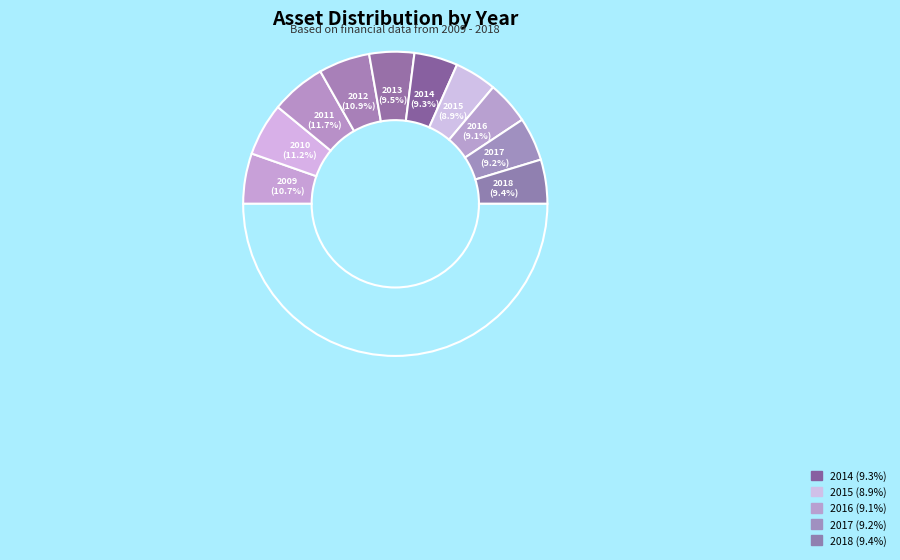

To the nearest percent, what percentage of the pie is 2009?

11%